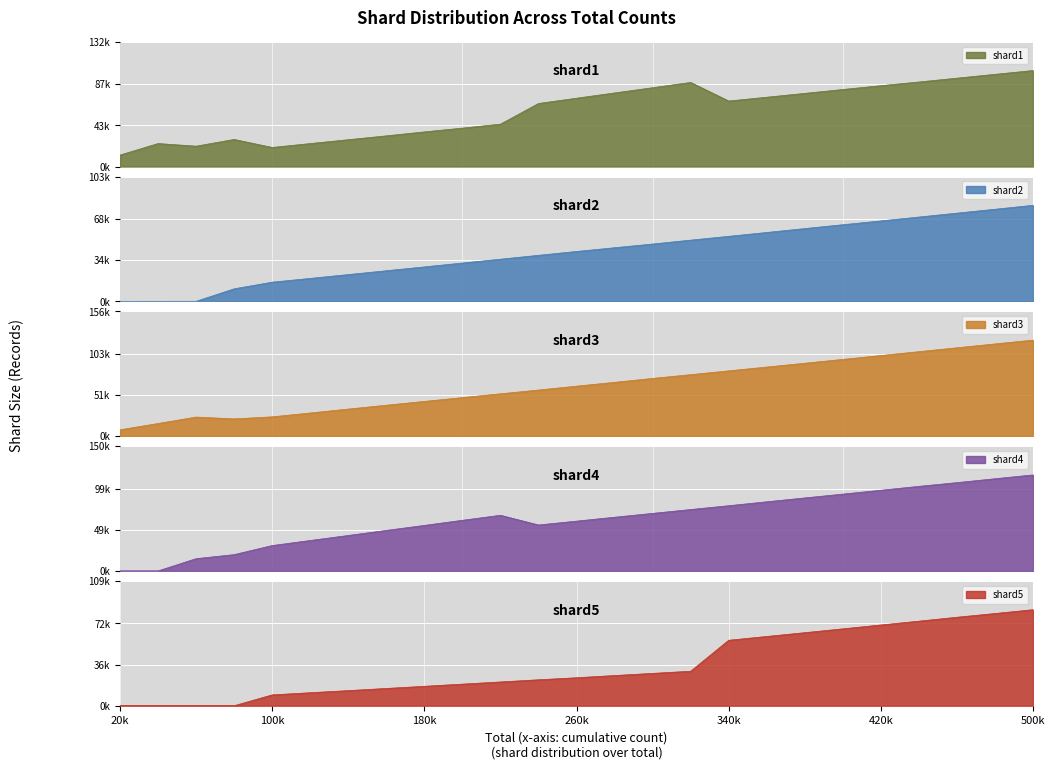

Which series has the widest spread of values?

shard4